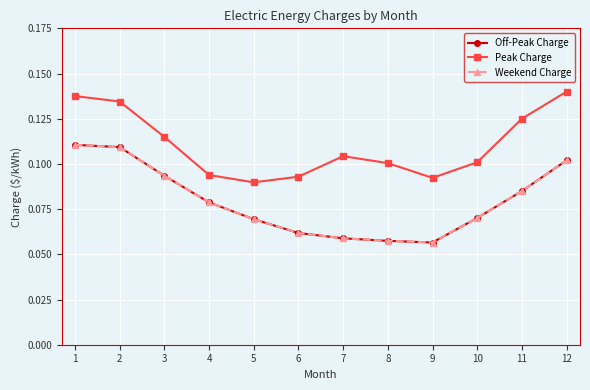

Does the chart have visible grid lines?

Yes